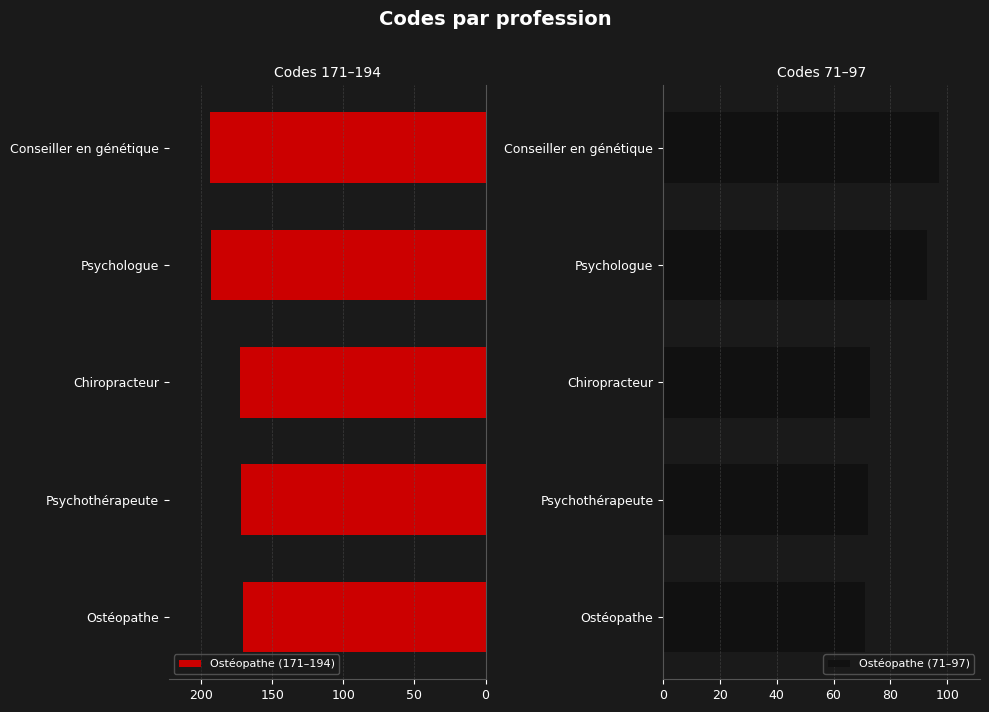

How many values in the Ostéopathe (171–194) series are below 173?

2